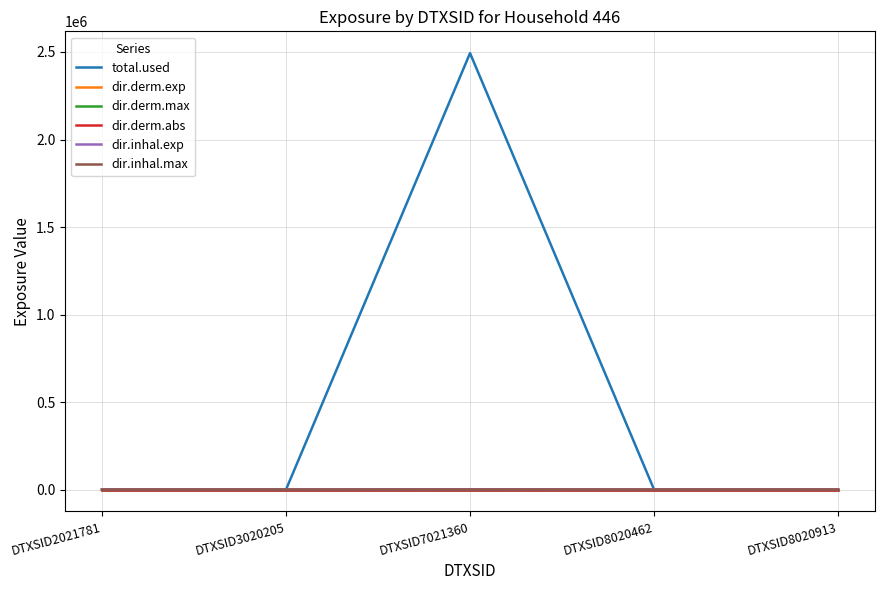

The total.used series shows 0.0 at DTXSID2021781. True or false?

True